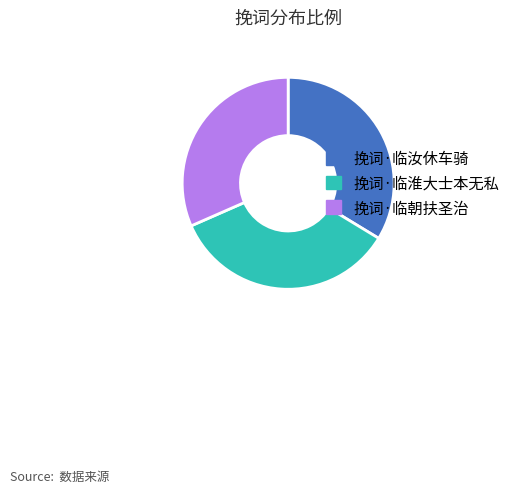

Which slice is the largest?

挽词·临淮大士本无私